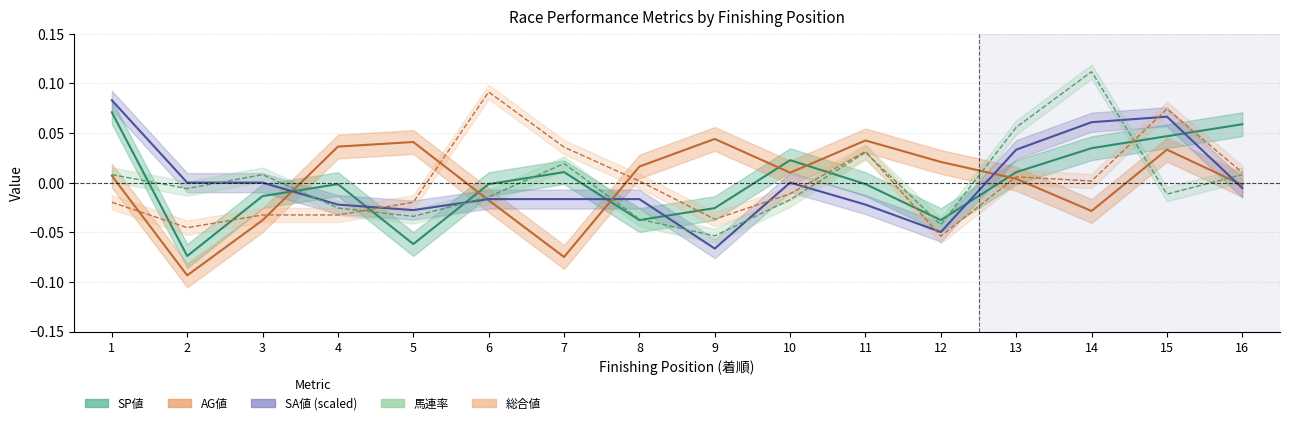

Reading left to right, transcribe all the data shown in this chart.

SP値: 1=0.1	2=-0.1	3=-0.0	4=-0.0	5=-0.1	6=-0.0	7=0.0	8=-0.0	9=-0.0	10=0.0	11=-0.0	12=-0.0	13=0.0	14=0.0	15=0.0	16=0.1
AG値: 1=0.0	2=-0.1	3=-0.0	4=0.0	5=0.0	6=-0.0	7=-0.1	8=0.0	9=0.0	10=0.0	11=0.0	12=0.0	13=0.0	14=-0.0	15=0.0	16=-0.0
SA値: 1=0.1	2=0.0	3=0.0	4=-0.0	5=-0.0	6=-0.0	7=-0.0	8=-0.0	9=-0.1	10=0.0	11=-0.0	12=-0.0	13=0.0	14=0.1	15=0.1	16=-0.0
馬連率: 1=0.0	2=-0.0	3=0.0	4=-0.0	5=-0.0	6=-0.0	7=0.0	8=-0.0	9=-0.1	10=-0.0	11=0.0	12=-0.0	13=0.1	14=0.1	15=-0.0	16=0.0
総合値: 1=-0.0	2=-0.0	3=-0.0	4=-0.0	5=-0.0	6=0.1	7=0.0	8=0.0	9=-0.0	10=-0.0	11=0.0	12=-0.1	13=0.0	14=0.0	15=0.1	16=0.0